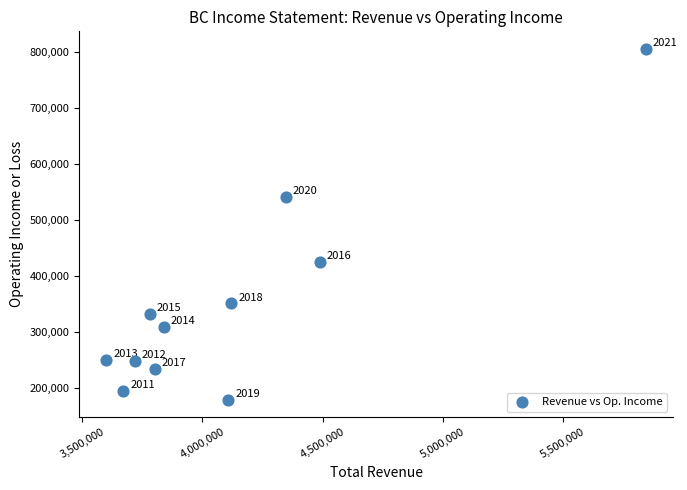

What Y value in the scatter plot is closest to 491450?

540400